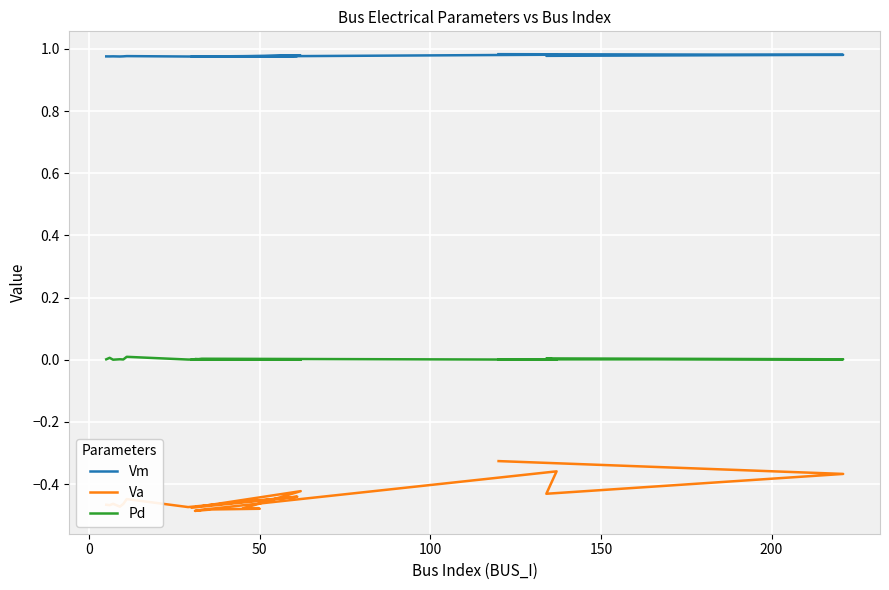

What position from the right is 50?

9